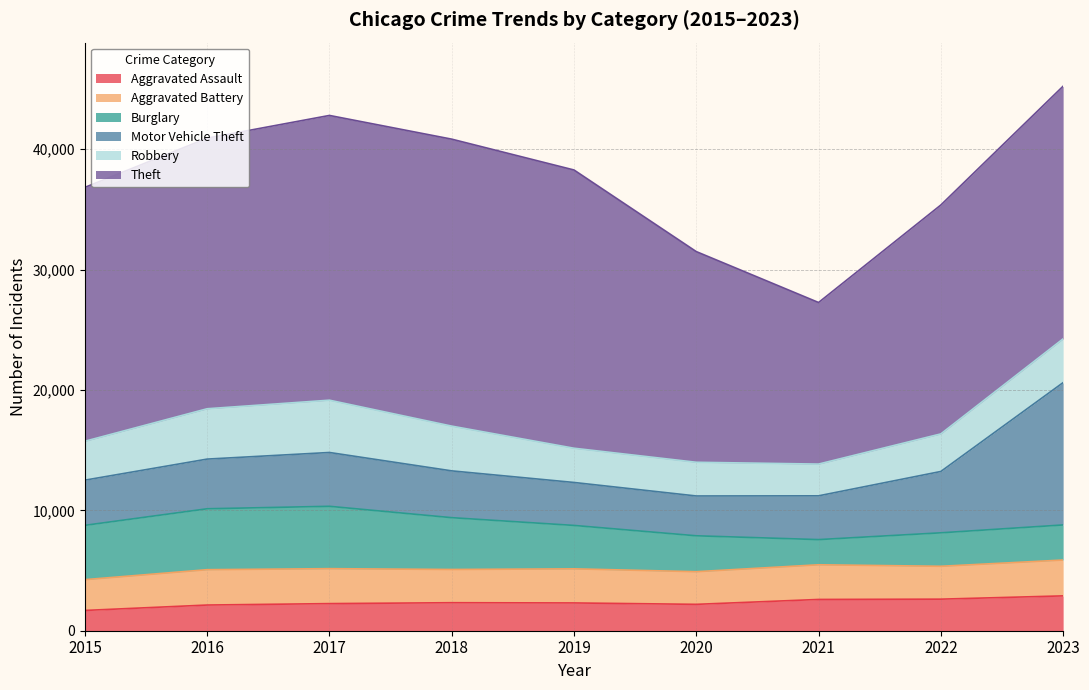

At which label does Aggravated Battery first exceed 2833?

2016